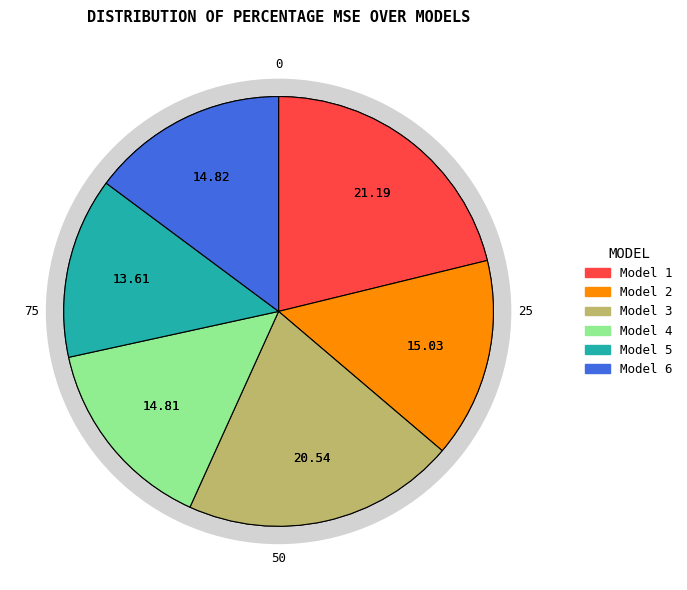

Does Model 2 represent more than half of the total?

No